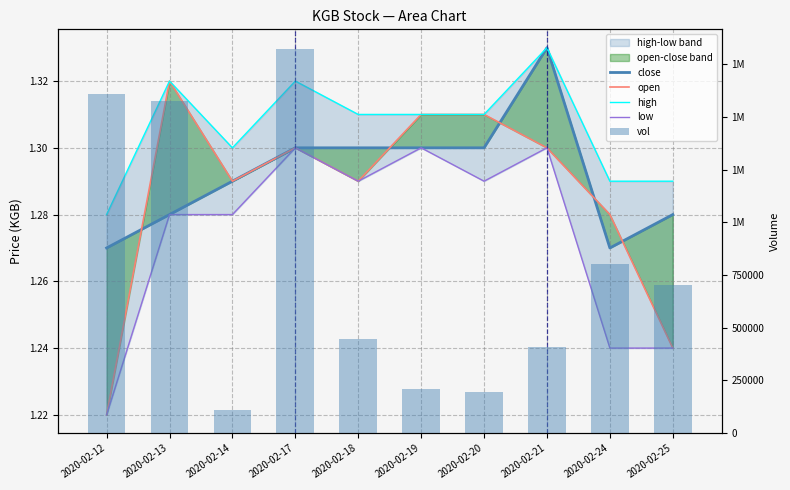

At which label is close closest to 1?

2020-02-12